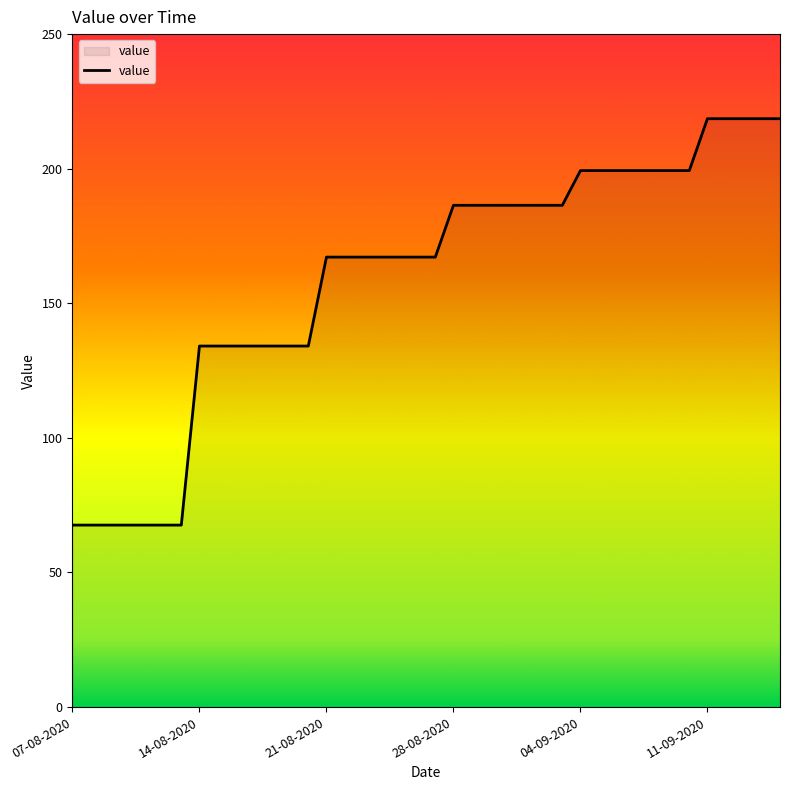

What is the greatest value displayed?

218.6